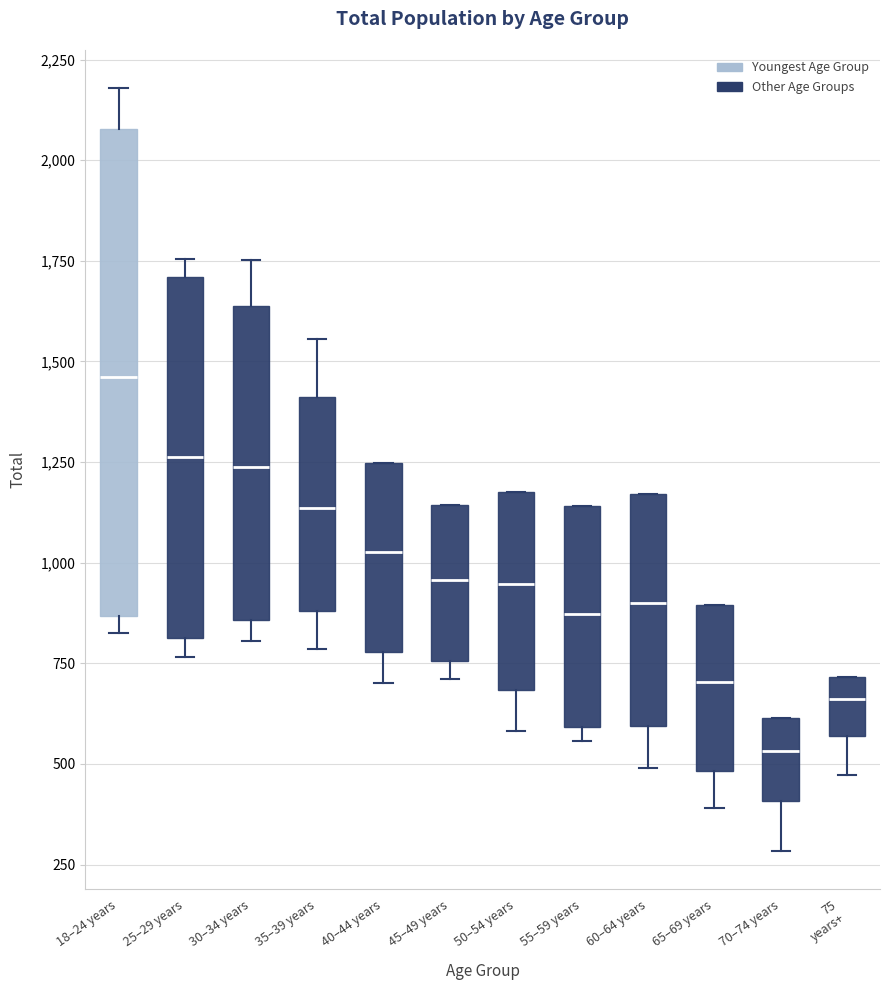

Where is the lower edge of the box for 70–74 years on the y-axis? The values are not printed on the chart, so give them approximately, as read against the axis.

400